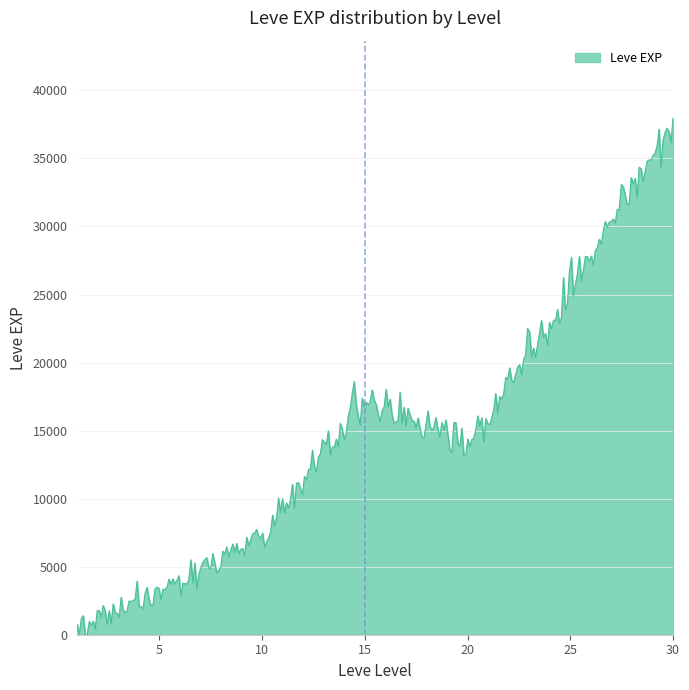

What is the greatest value displayed?

37962.0